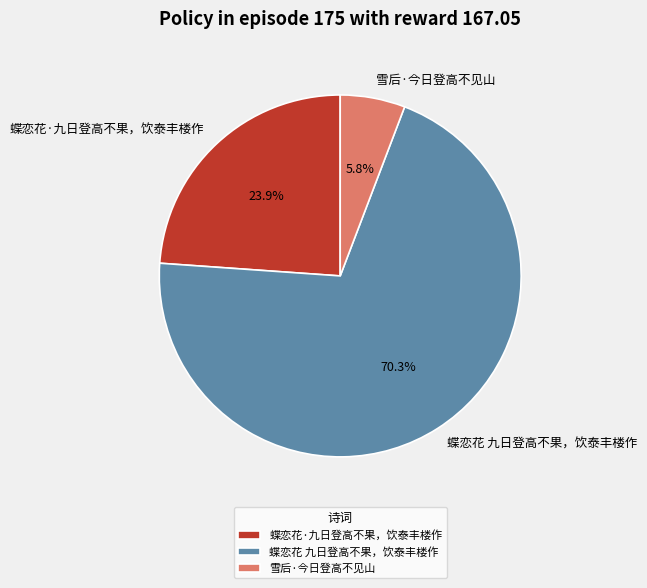

What is the majority slice?

蝶恋花 九日登高不果，饮泰丰楼作